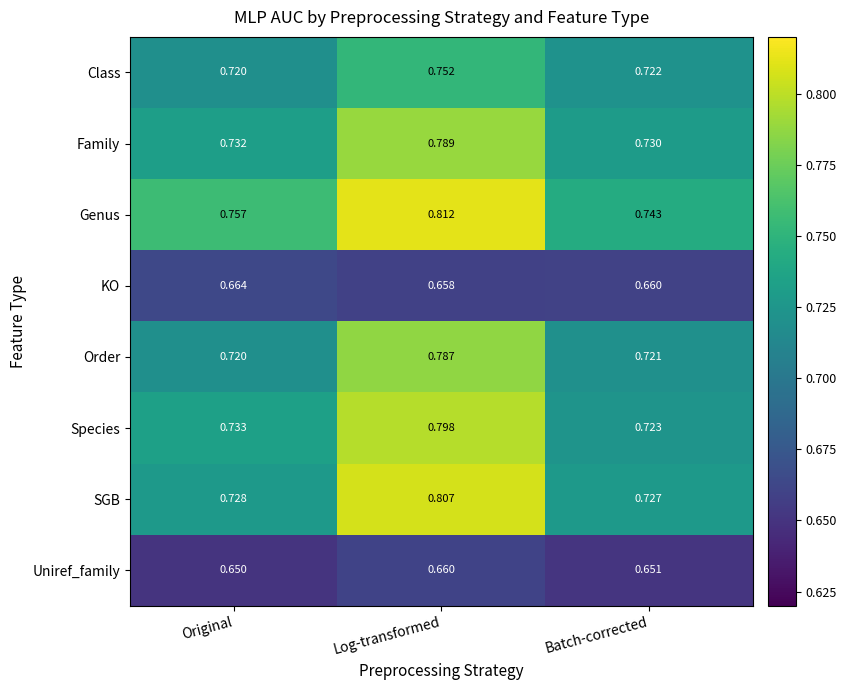

Is the value of Uniref_family at Log-transformed greater than the value of SGB at Log-transformed?

No